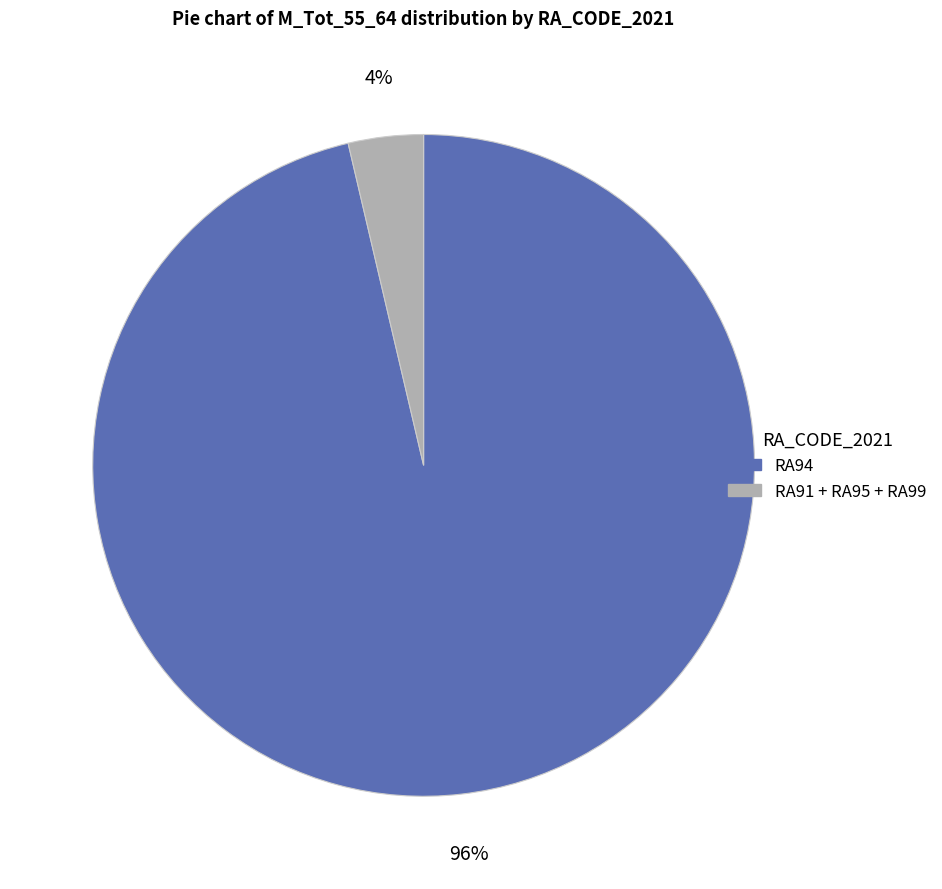

To the nearest percent, what is the average slice percentage?

50%